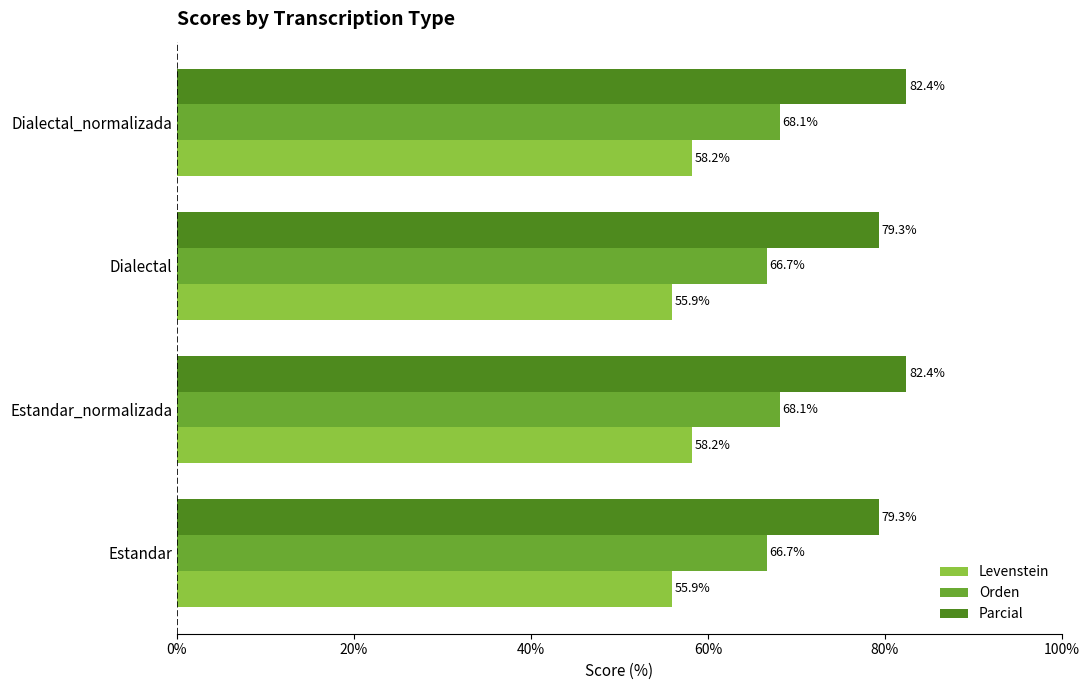

Which series has the largest total across all categories?

Parcial